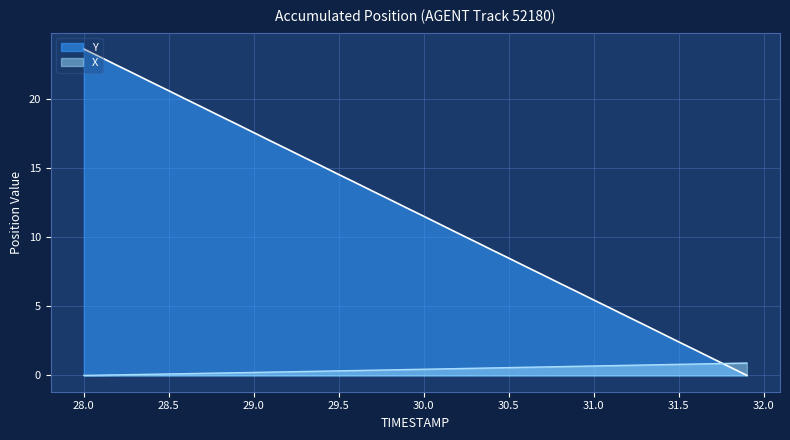

How many values in X are above zero?

39